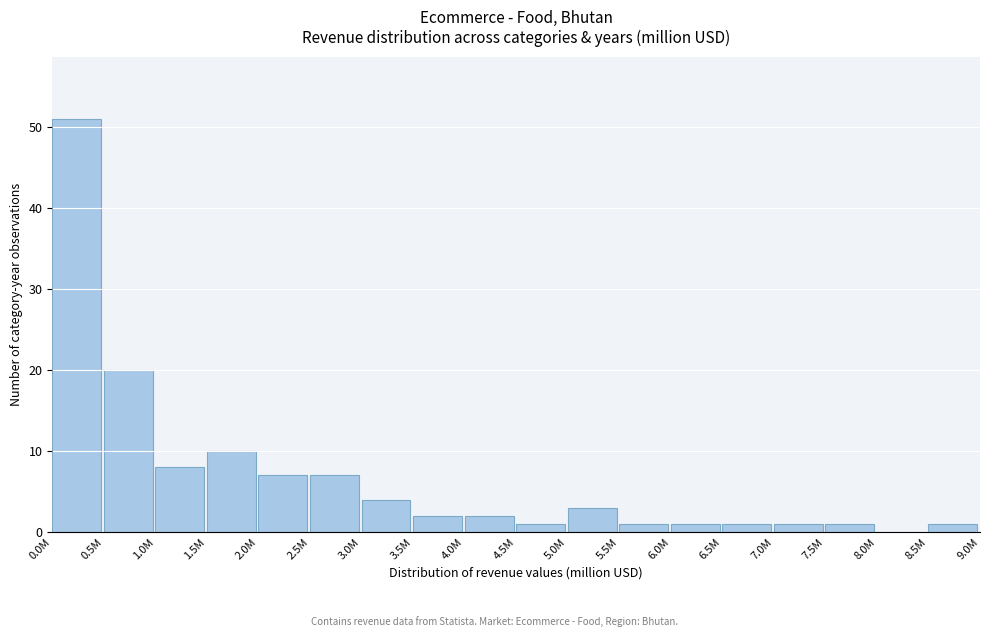

Reading right to left, extract all data points from this chart.

8.5M=1	8.0M=0	7.5M=1	7.0M=1	6.5M=1	6.0M=1	5.5M=1	5.0M=3	4.5M=1	4.0M=2	3.5M=2	3.0M=4	2.5M=7	2.0M=7	1.5M=10	1.0M=8	0.5M=20	0.0M=51